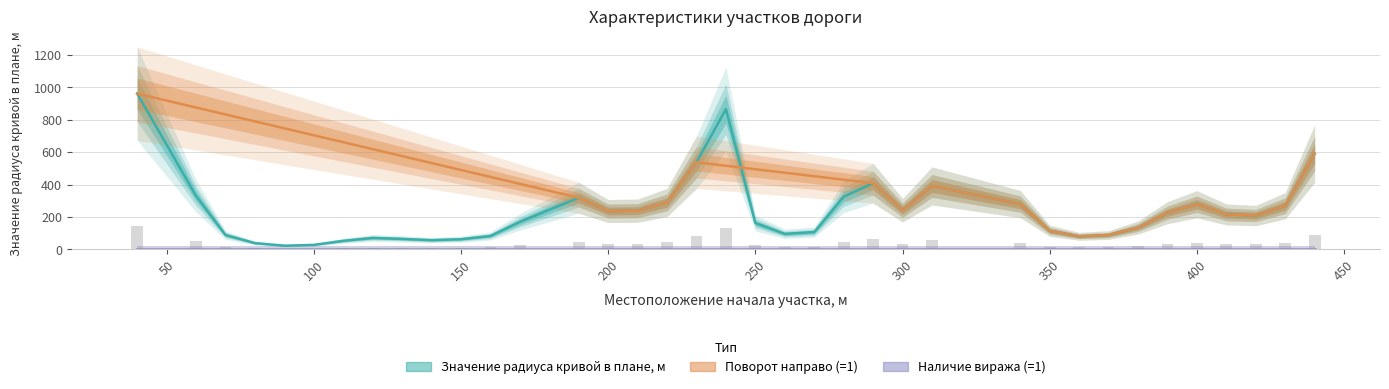

Reading right to left, transcribe all the data shown in this chart.

Значение радиуса кривой в плане, м: 591	270	209	216	279	227	135	89	81	115	280	392	242	409	325	107	96	163	866	538	290	239	237	319	170	83	63	57	65	71	53	28	23	39	89	330	962
Наличие виража (1-есть, 0-нет): 0	0	0	0	0	0	0	0	0	0	0	0	0	0	0	0	0	0	0	0	0	0	0	0	0	0	0	0	0	0	0	0	0	0	0	0	0
Поворот (1-направо, 0-налево): 1	1	1	1	1	1	1	1	1	1	1	1	1	1	0	0	0	0	0	1	1	1	1	1	0	0	0	0	0	0	0	0	0	0	0	0	1